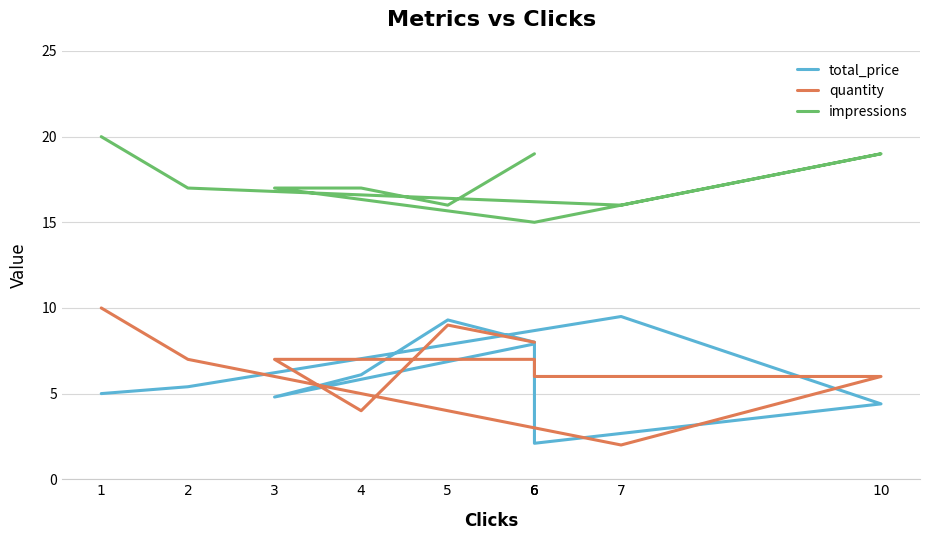

At which category is the sum across all series the highest?

1